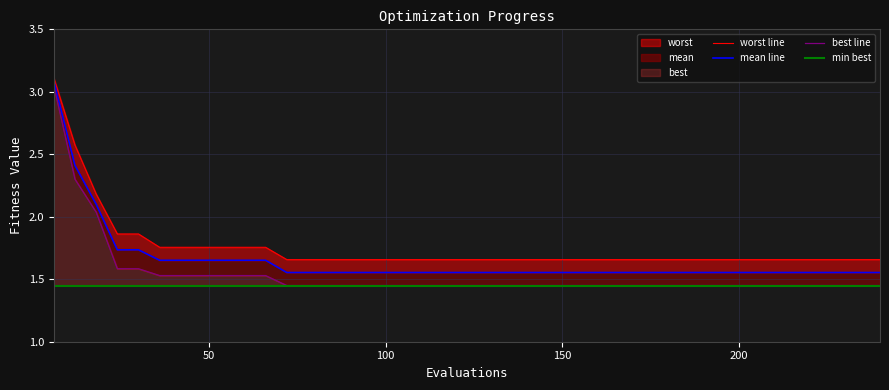

Does the chart display data point markers on the line(s)?

No